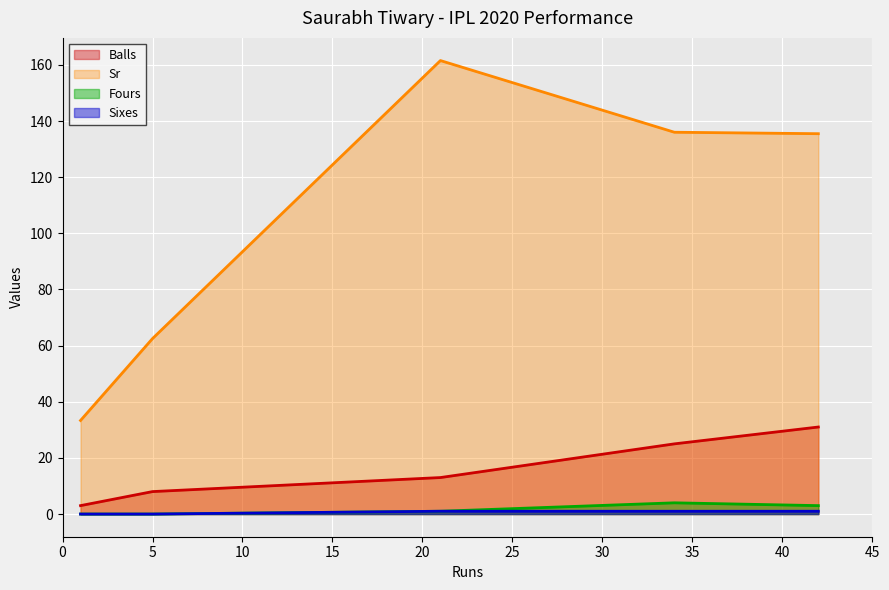

What are all the series names shown in the legend?

Balls, Sr, Fours, Sixes